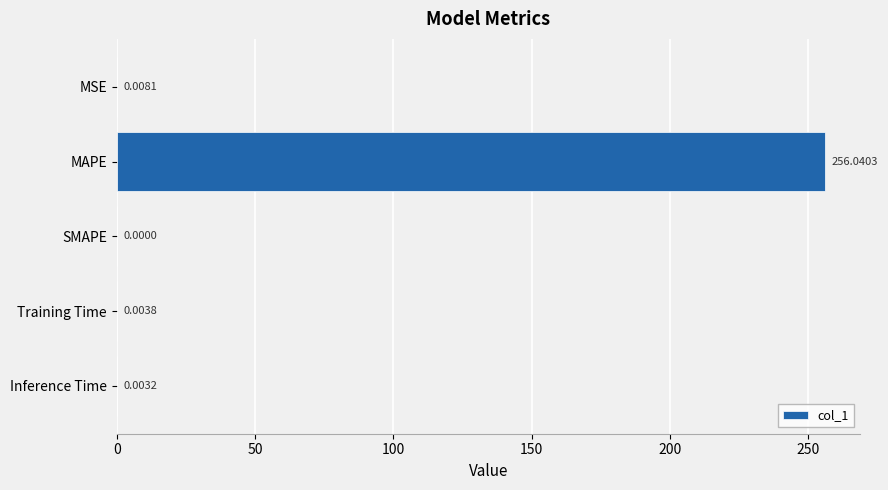

Which category has the highest value across all series?

MAPE